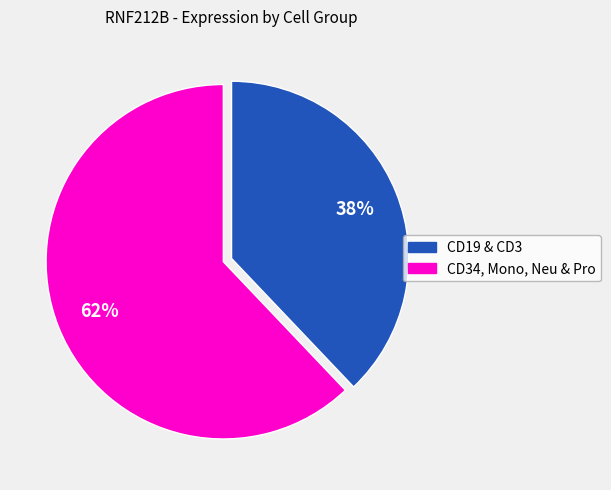

To the nearest percent, what is the difference between the largest and smallest slice percentages?

24%